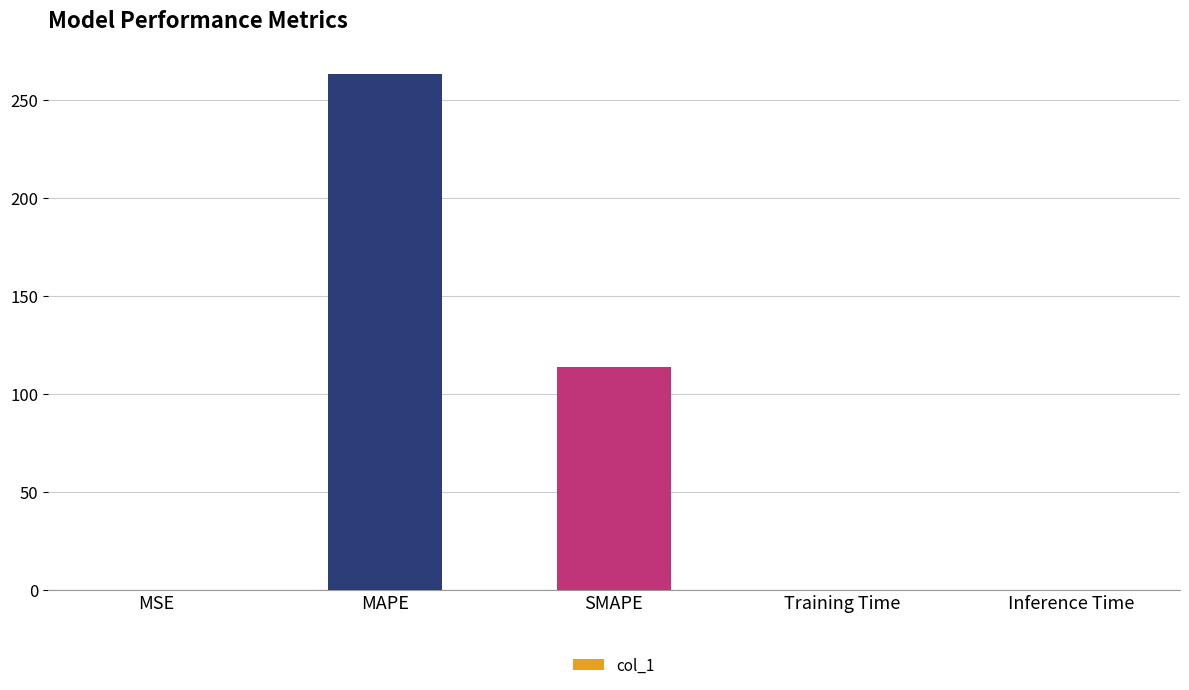

What is the difference between the values at MAPE and MSE?

263.0